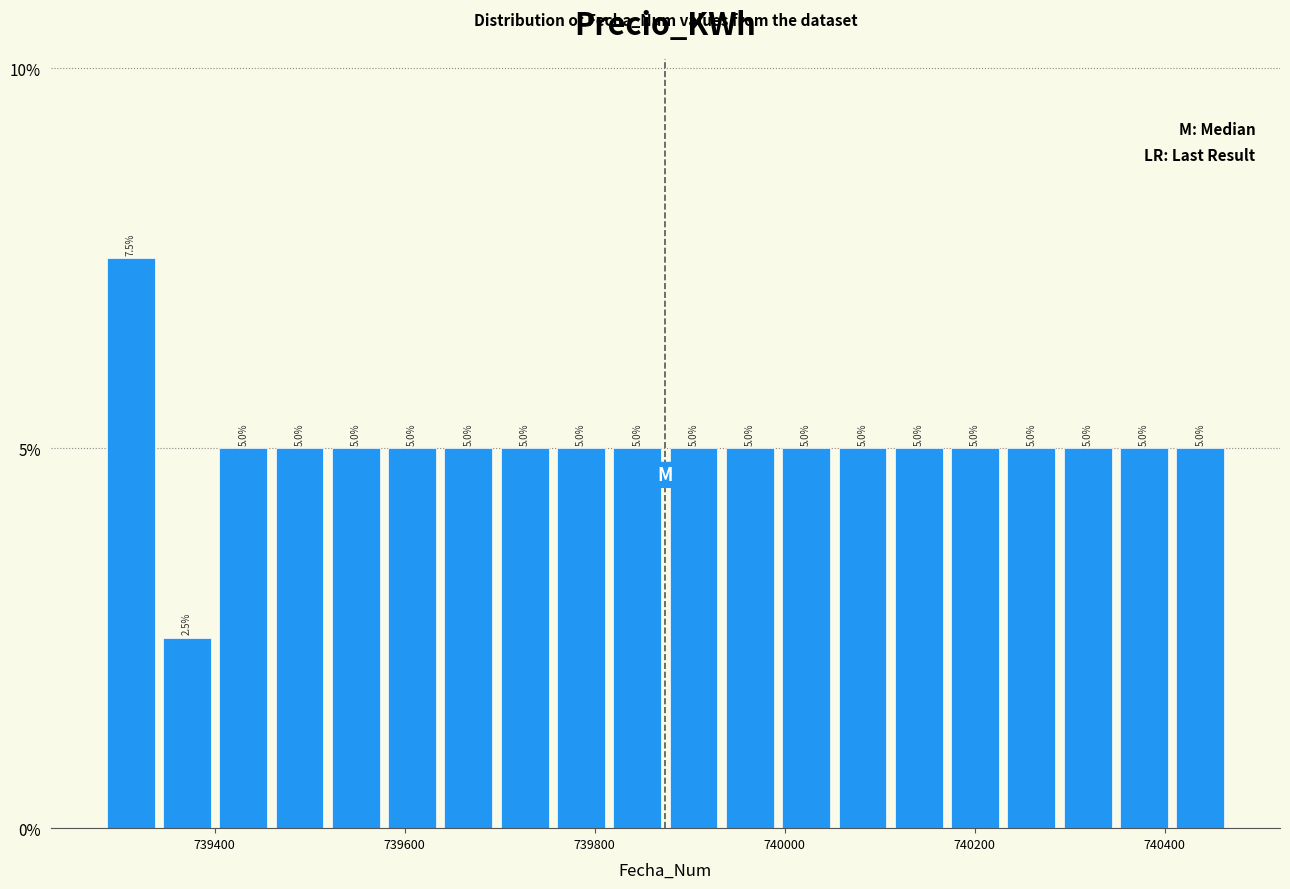

Read against the x-axis, roughly where is the centre of the tallest bar?

739320